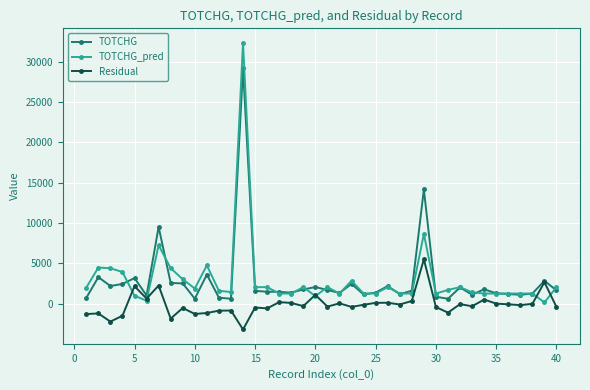

What is the value of the TOTCHG_pred point at the 9th from the left?

3047.5